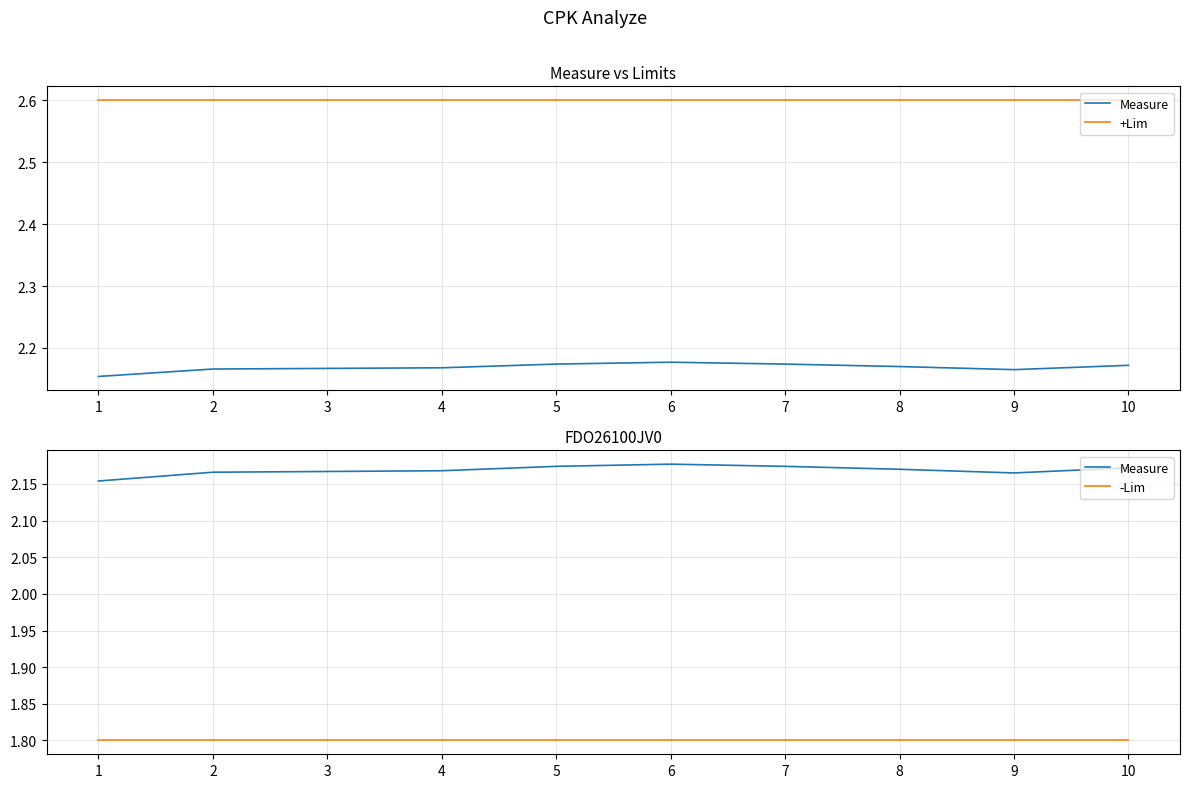

Is it true that +Lim equals 0.8 at 1?

False